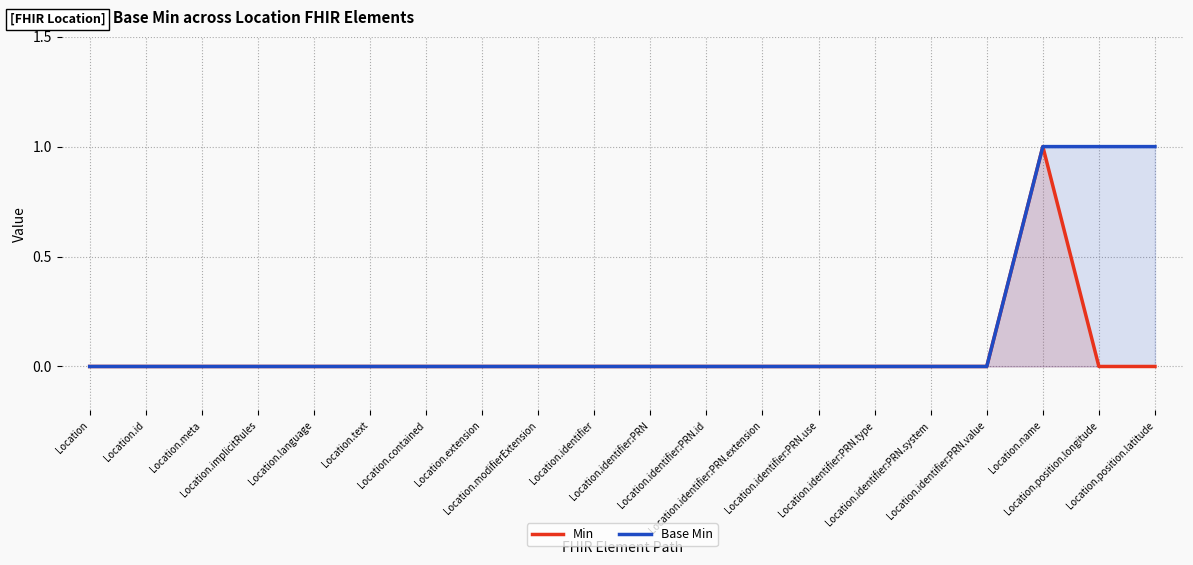

At how many categories does at least one series exceed 0?

3